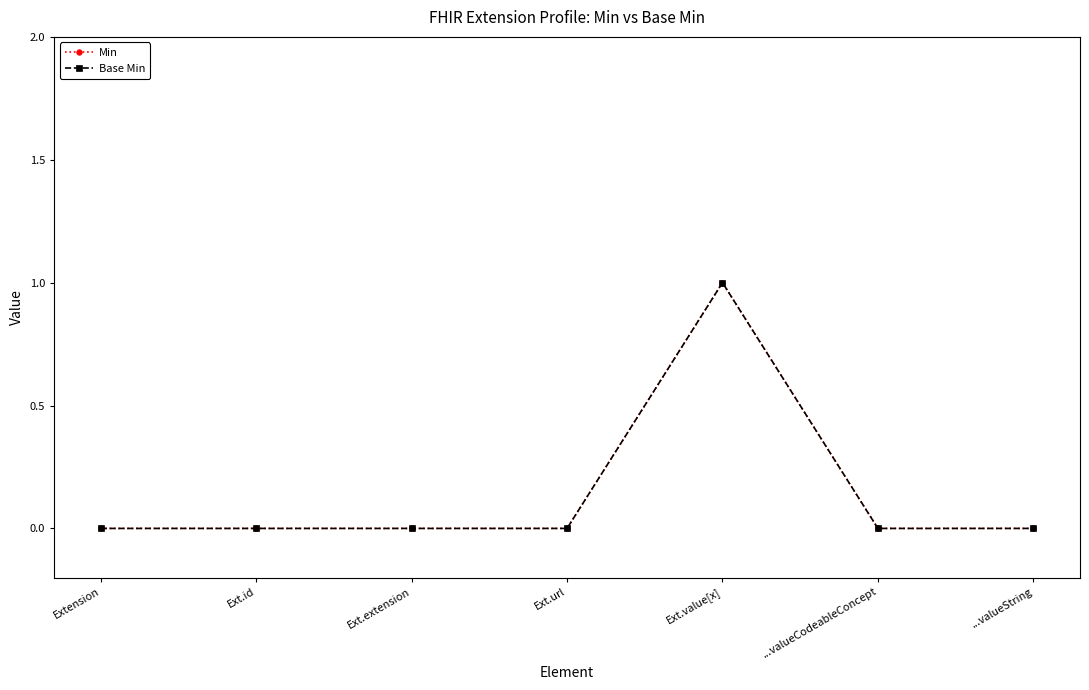

Reading left to right, list all the values displayed in this chart.

Min: 0	0	0	0	1	0	0
Base Min: 0	0	0	0	1	0	0